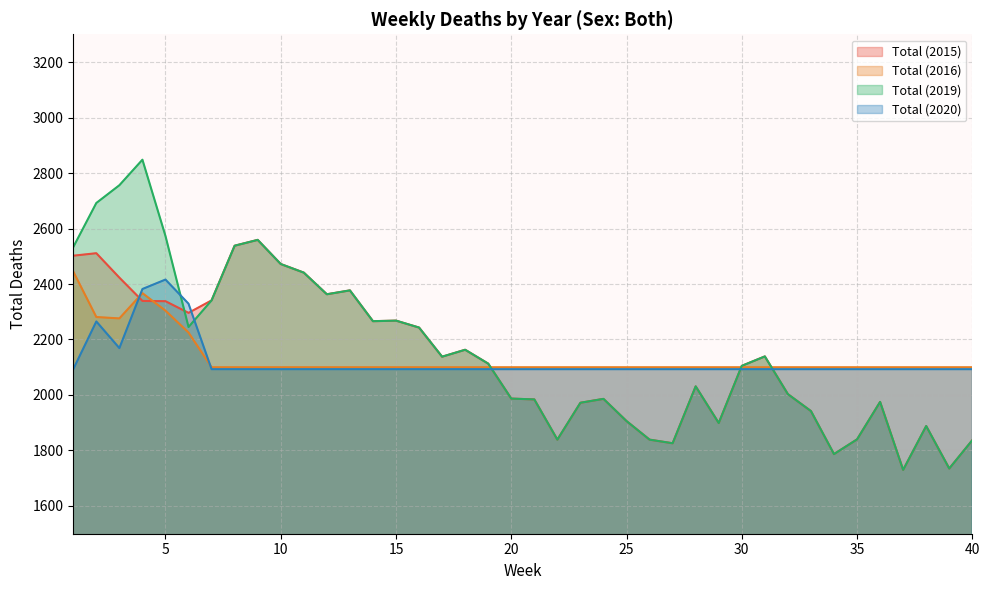

The value of Total (2019) at 5 is 2573. True or false?

True